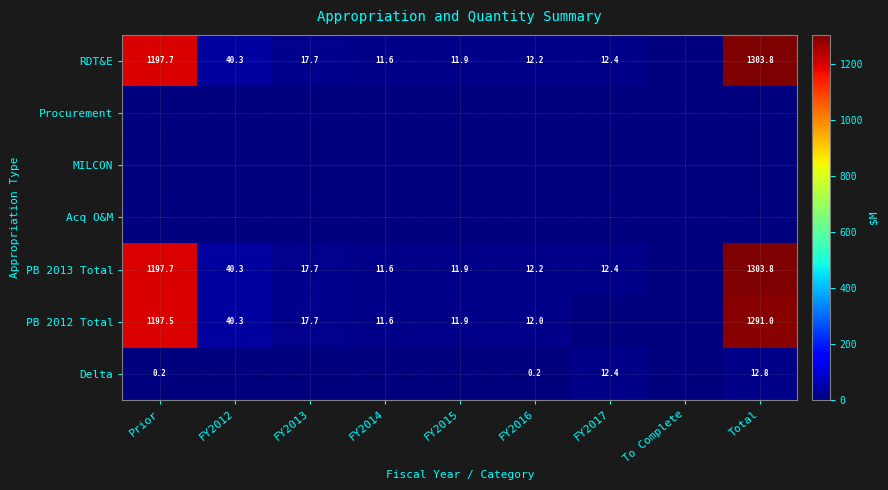

What is the difference between the PB 2013 Total values at FY2012 and FY2014?

28.7